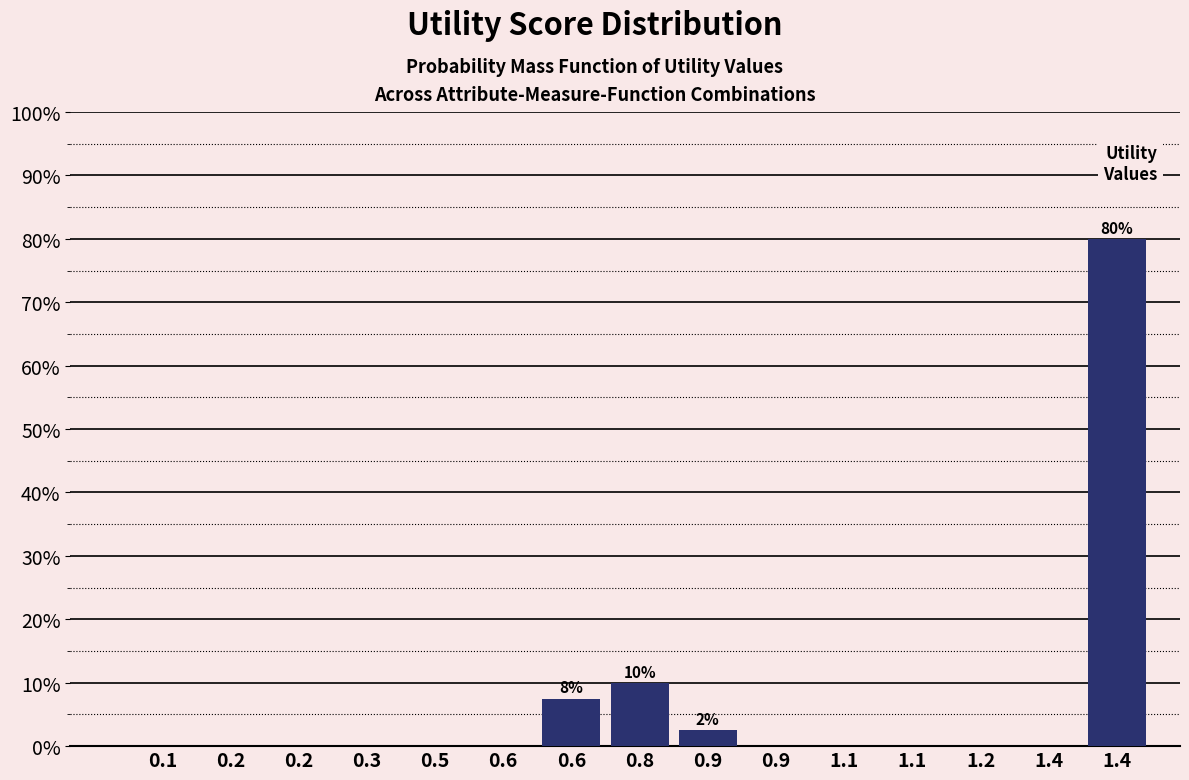

Count the number of categories in the chart.

15